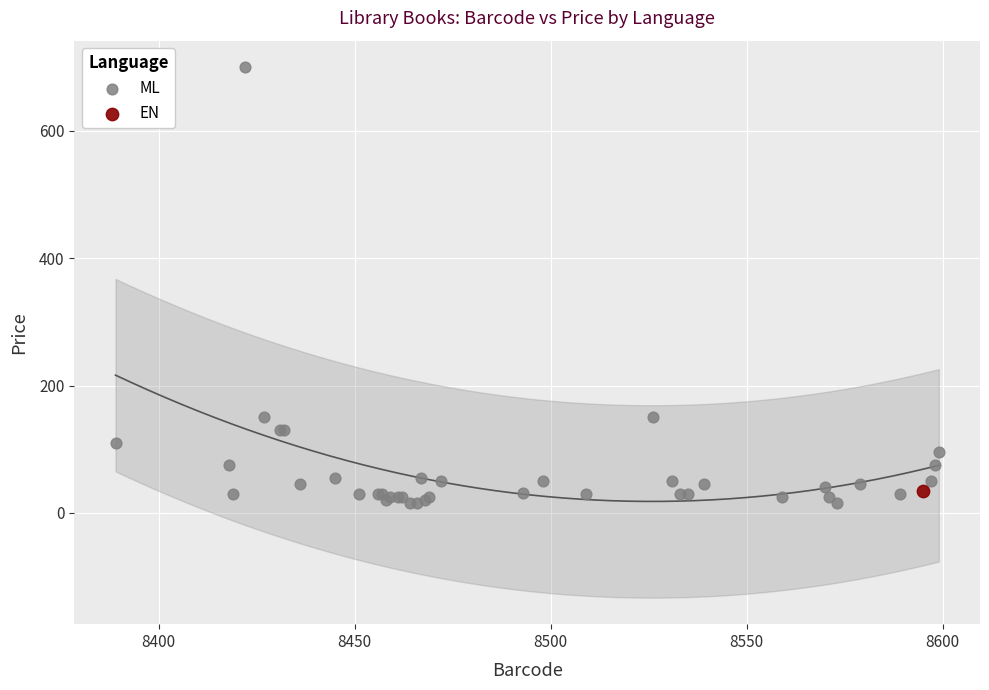

What are all the series names shown in the legend?

ML, EN